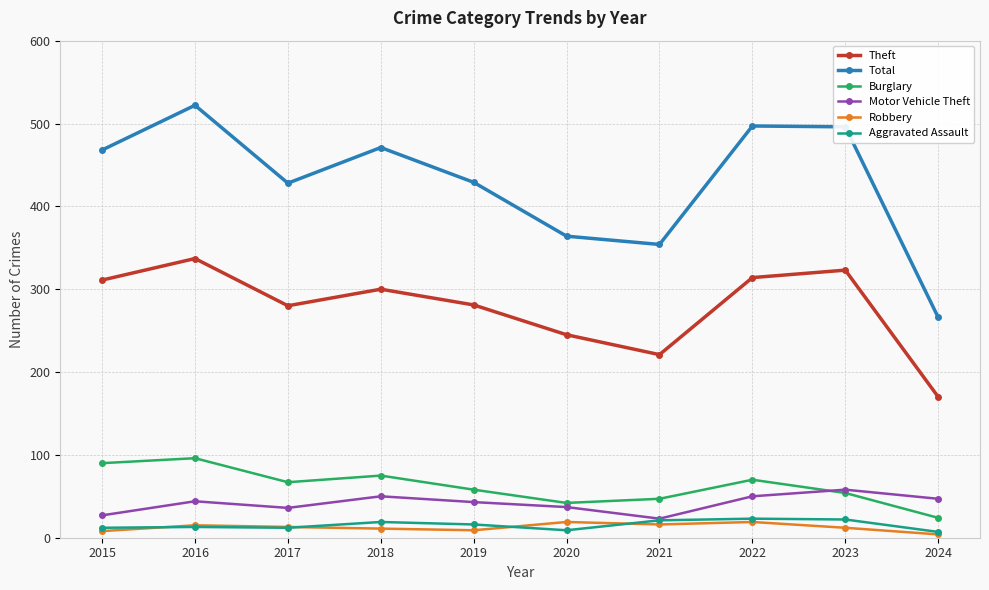

Is it true that Burglary equals 47 at 2021?

True